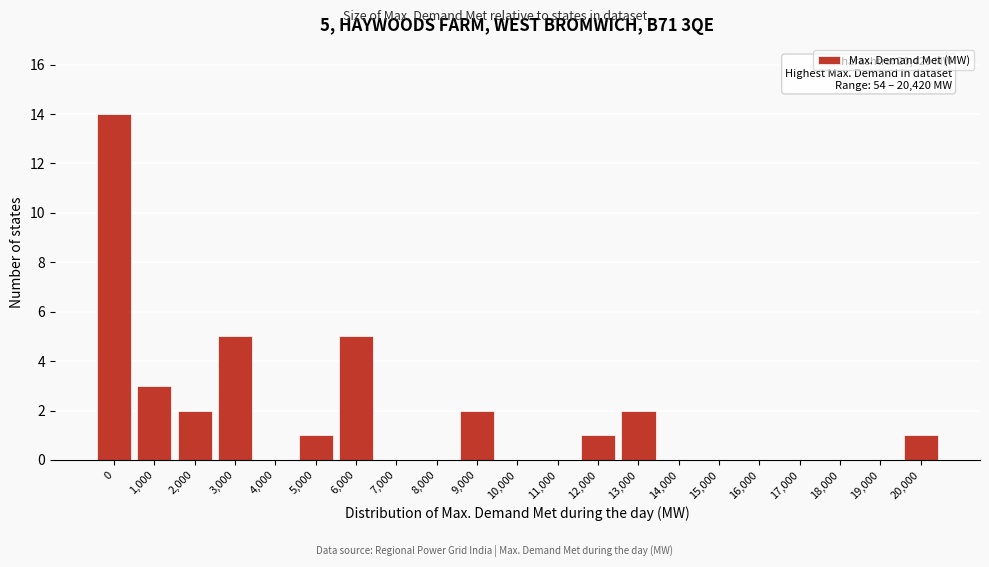

Reading right to left, extract all data points from this chart.

20,000=1	19,000=0	18,000=0	17,000=0	16,000=0	15,000=0	14,000=0	13,000=2	12,000=1	11,000=0	10,000=0	9,000=2	8,000=0	7,000=0	6,000=5	5,000=1	4,000=0	3,000=5	2,000=2	1,000=3	0=14